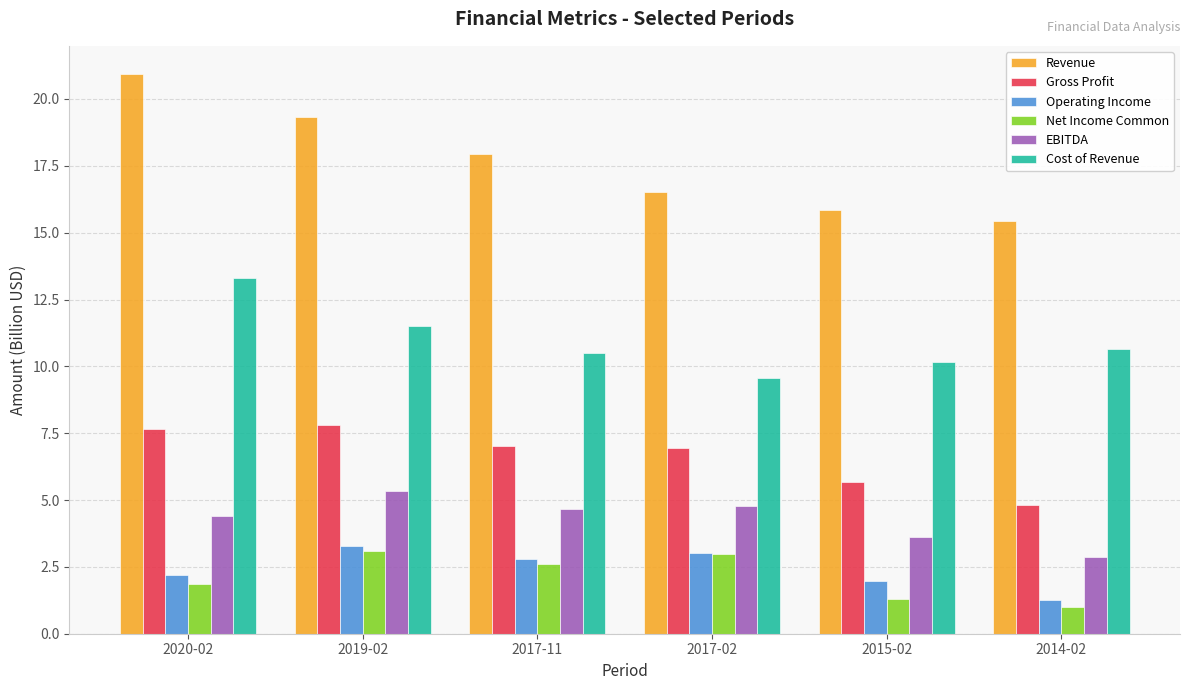

How many data points in Net Income Common are above 2?

3